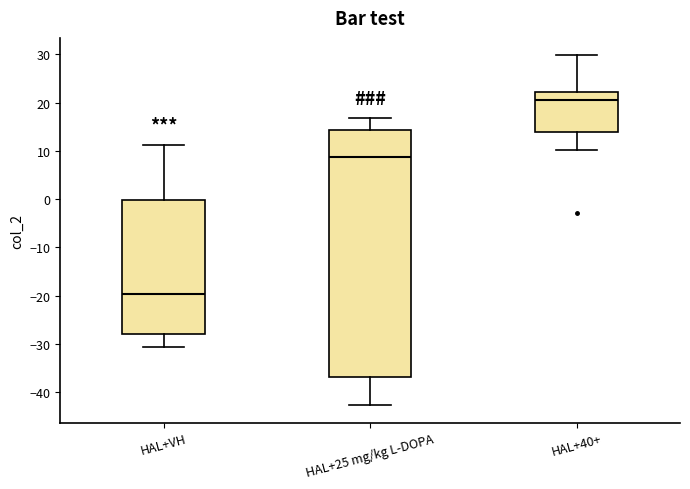

Which box's median line is the highest?

HAL+40+